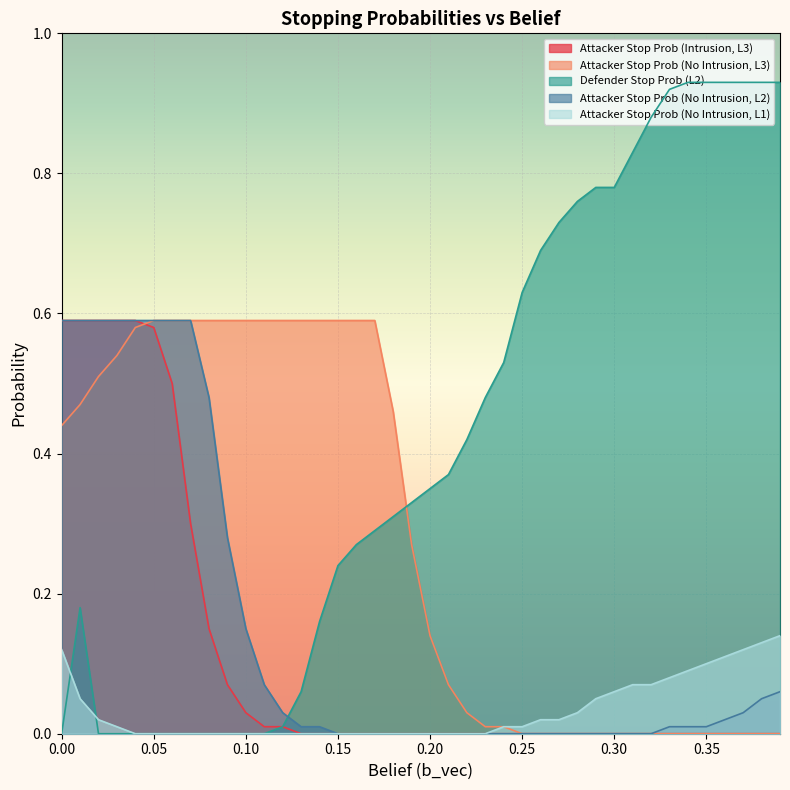

True or false: attacker_no_intrusion_1 has more than 0 points higher than both neighbors.

False